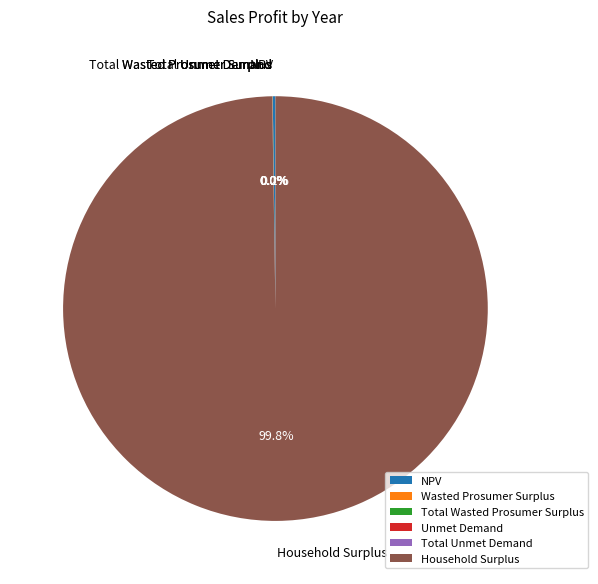

Which slice represents more than half of the pie?

Household Surplus